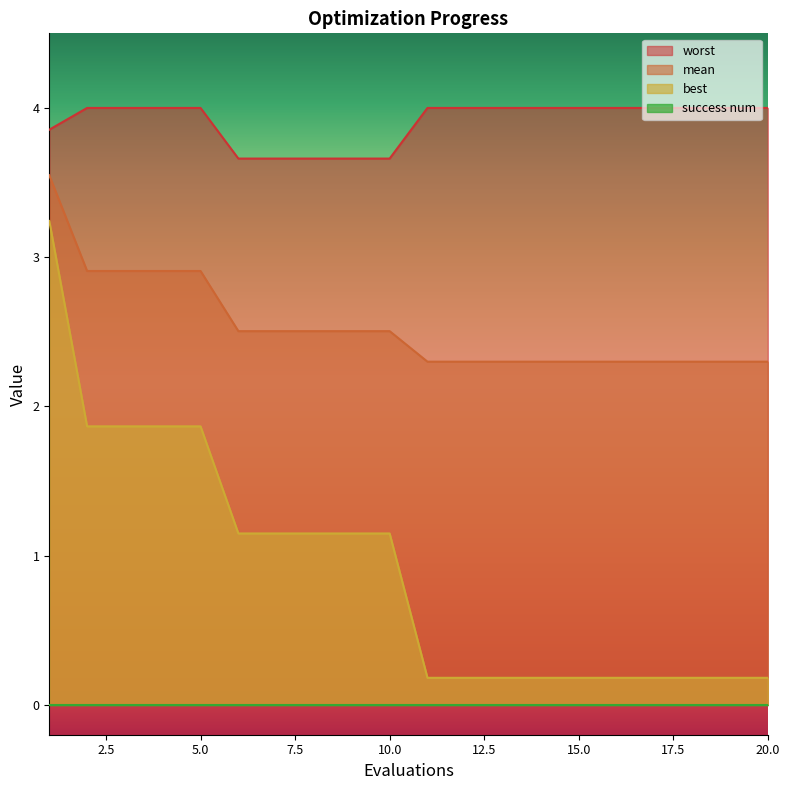

What is the maximum value shown in the chart?

4.0